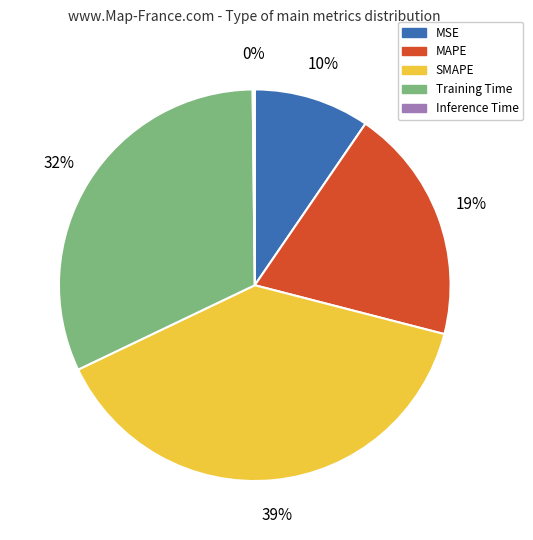

To the nearest percent, what is the combined percentage of Training Time and SMAPE?

71%